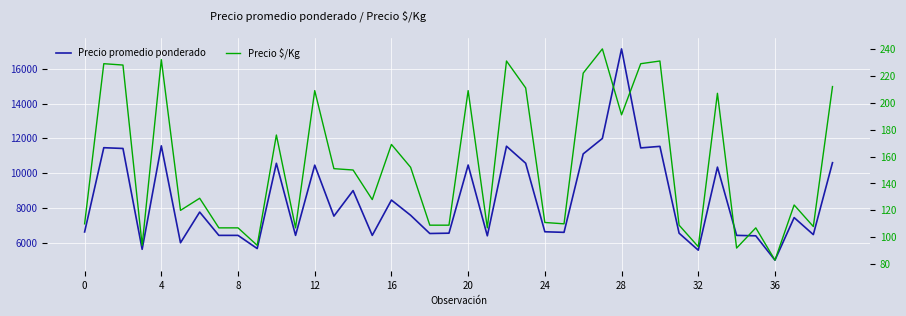

True or false: Precio $/Kg has a value of 344 at 30.

False